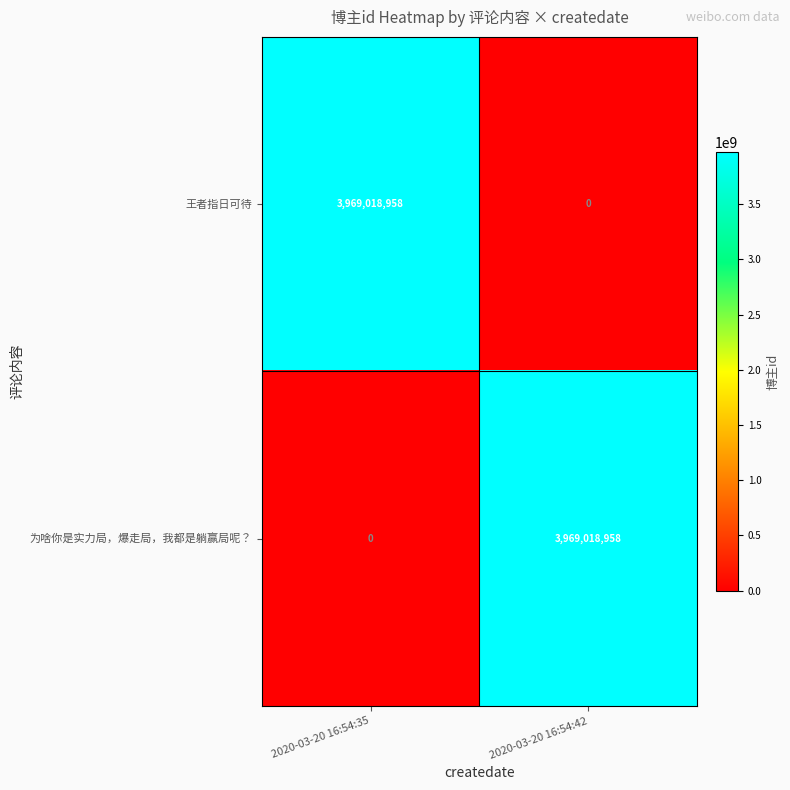

How many data points does each series have?

2